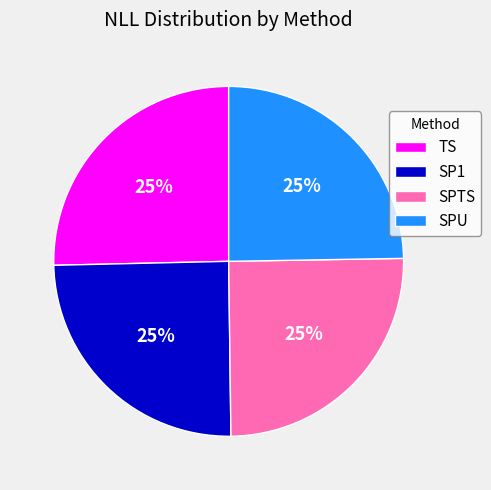

To the nearest percent, what portion does TS represent?

25%